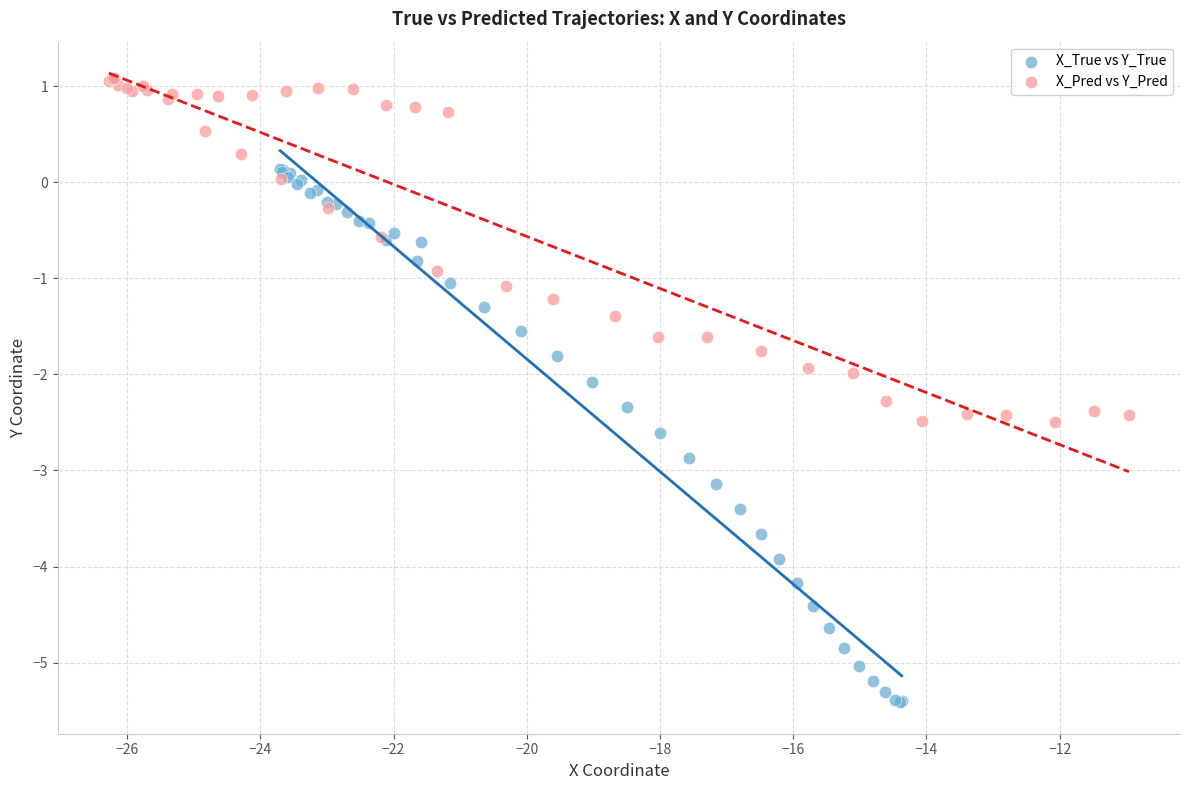

Which series reaches the maximum Y coordinate?

X_Pred vs Y_Pred